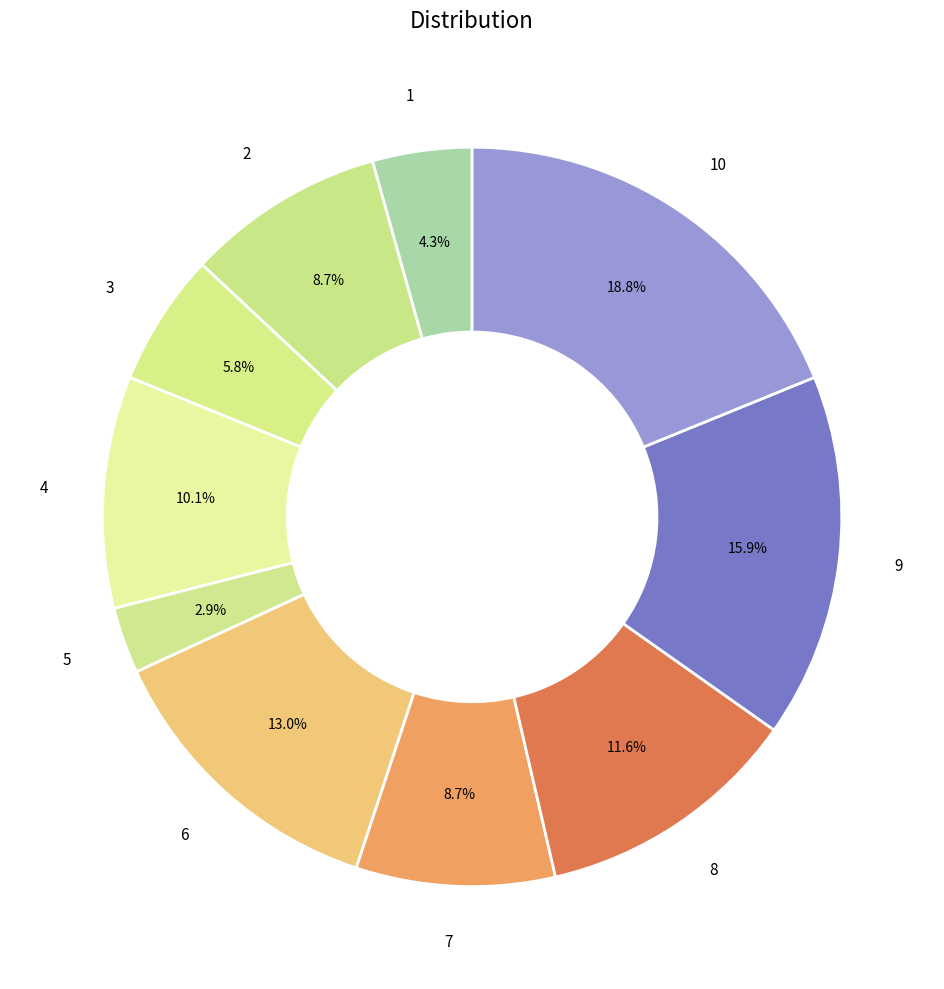

Does 9 account for over 50% of the chart?

No